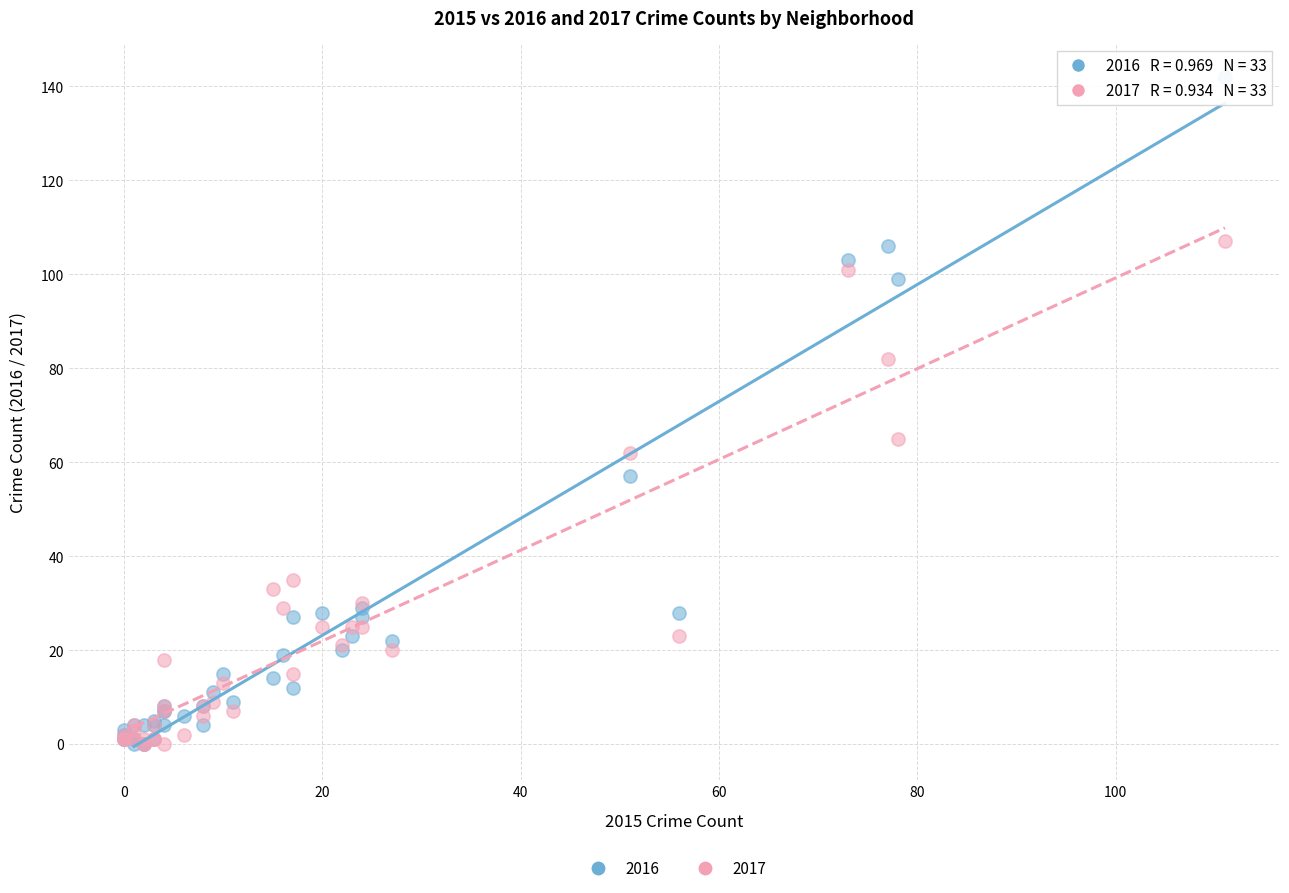

Which series reaches the maximum Y coordinate?

2016